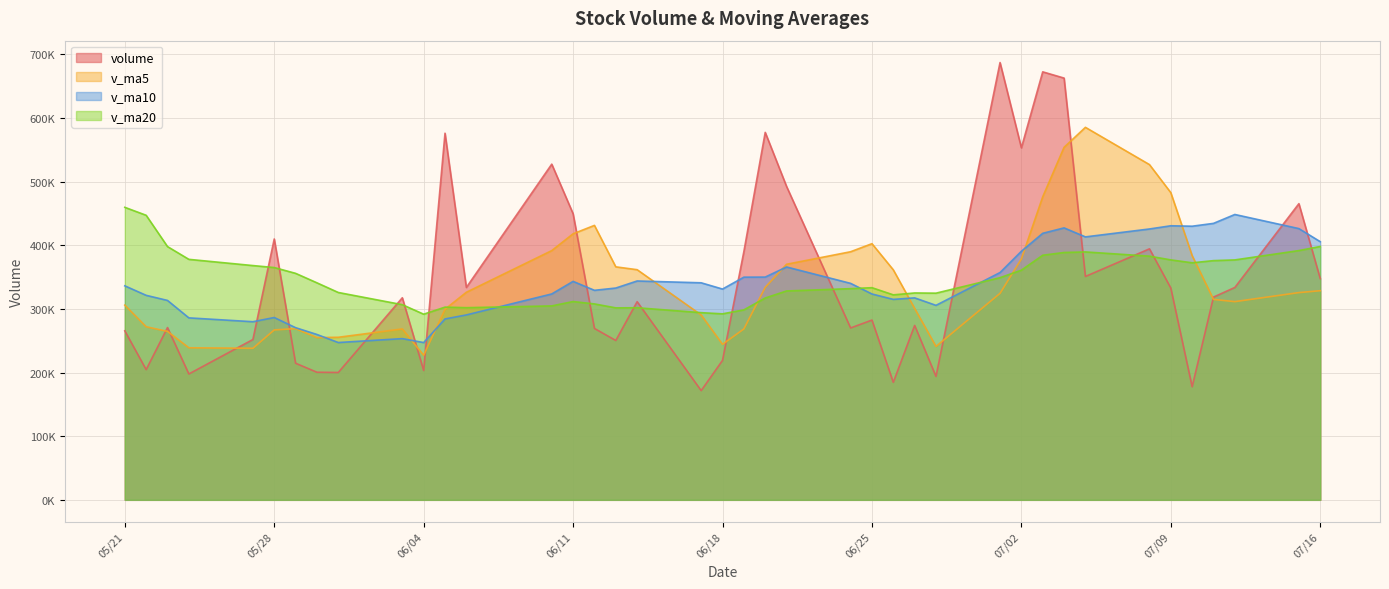

Between 19 and 24, which series saw the biggest shift?

v_ma5